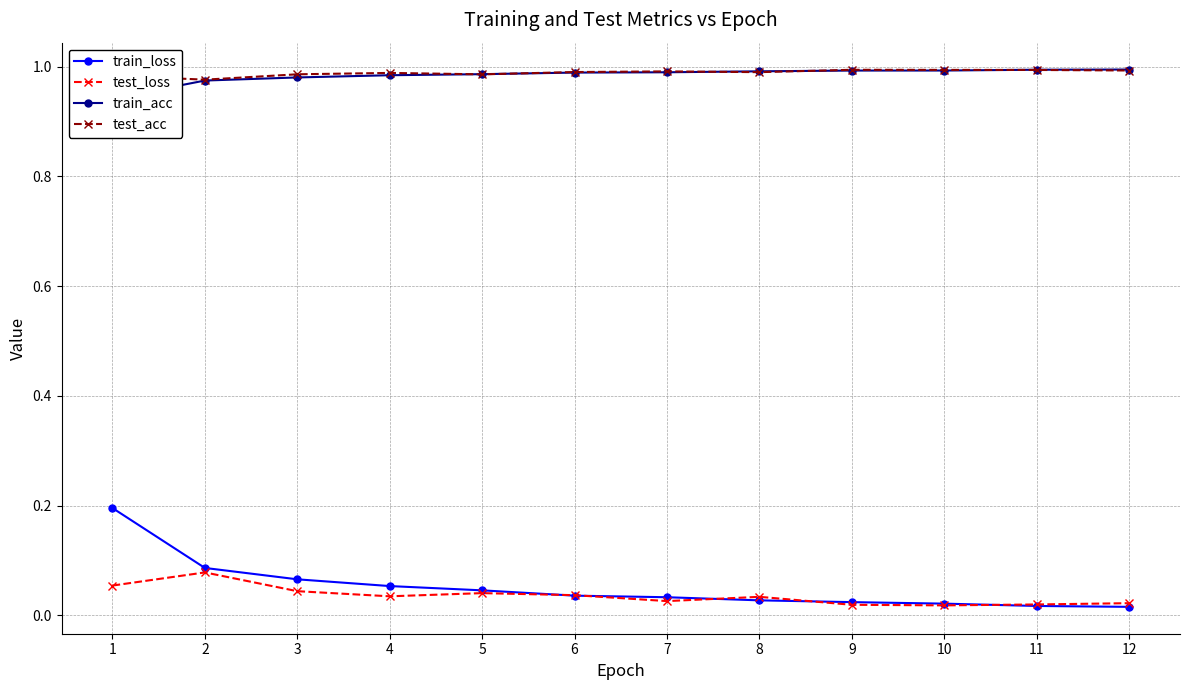

What are all the series names shown in the legend?

train_loss, test_loss, train_acc, test_acc